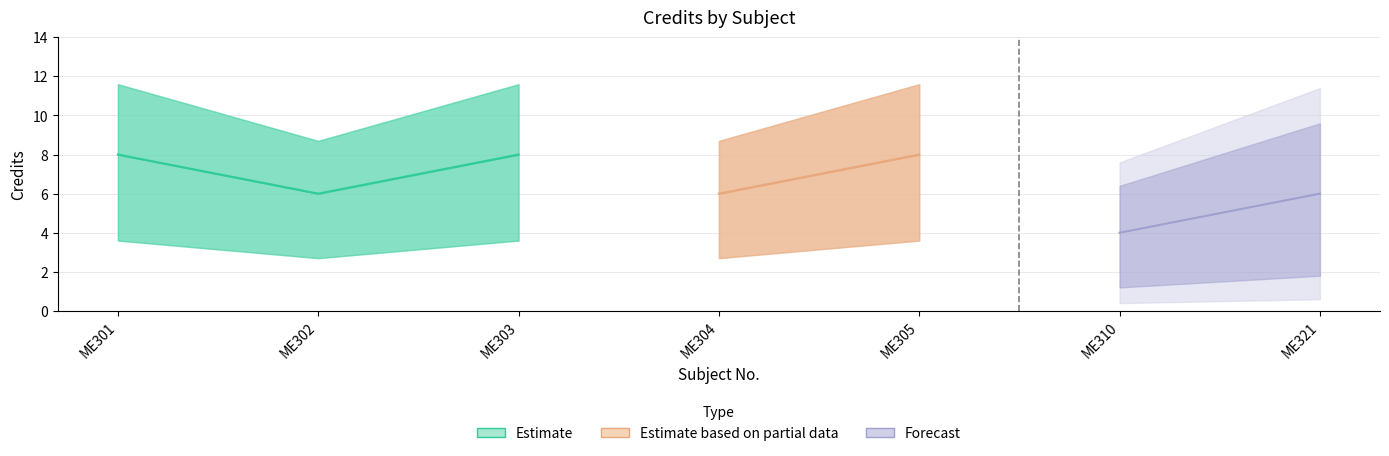

What is the smallest value displayed?

4